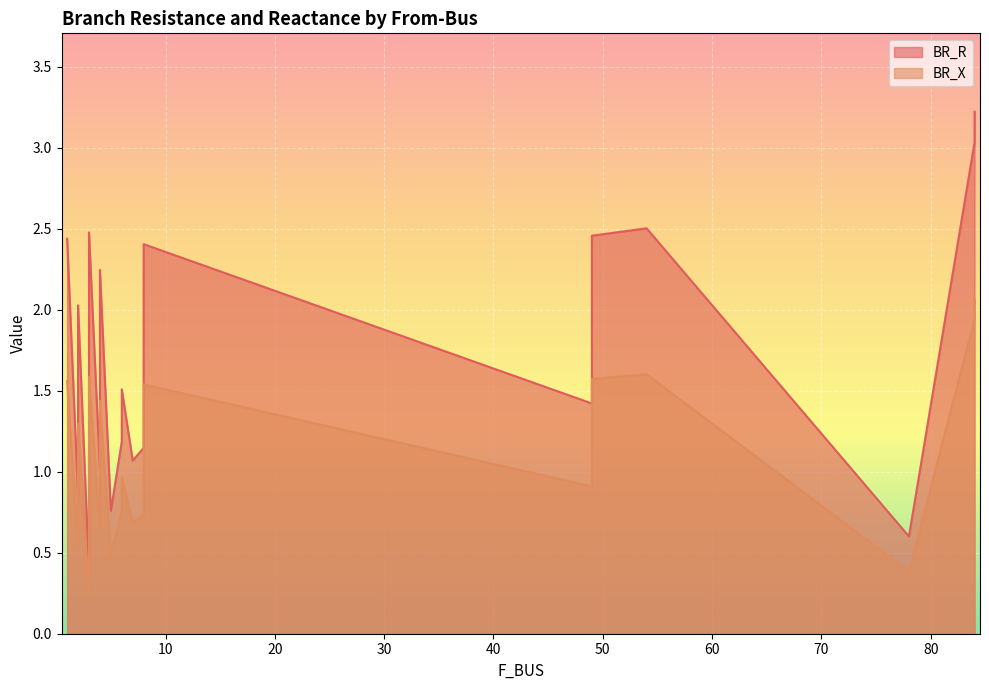

Is it true that BR_R equals 0.4 at 3?

True